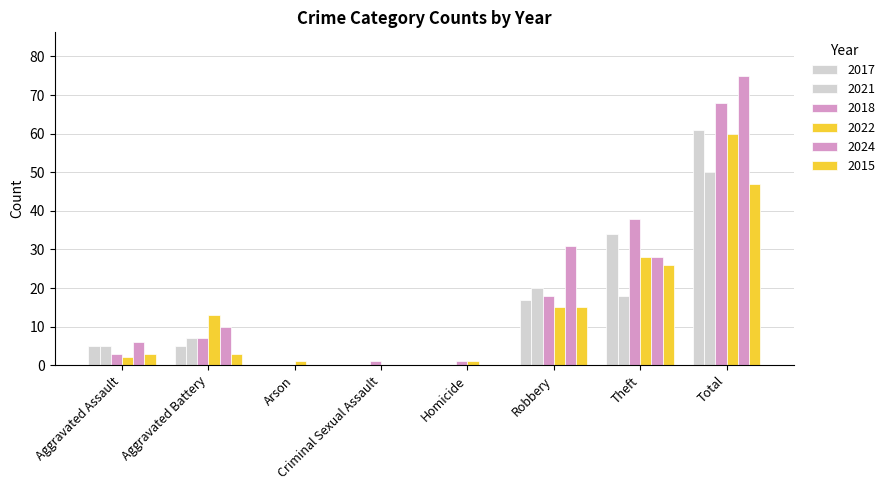

Are the bars horizontal?

No